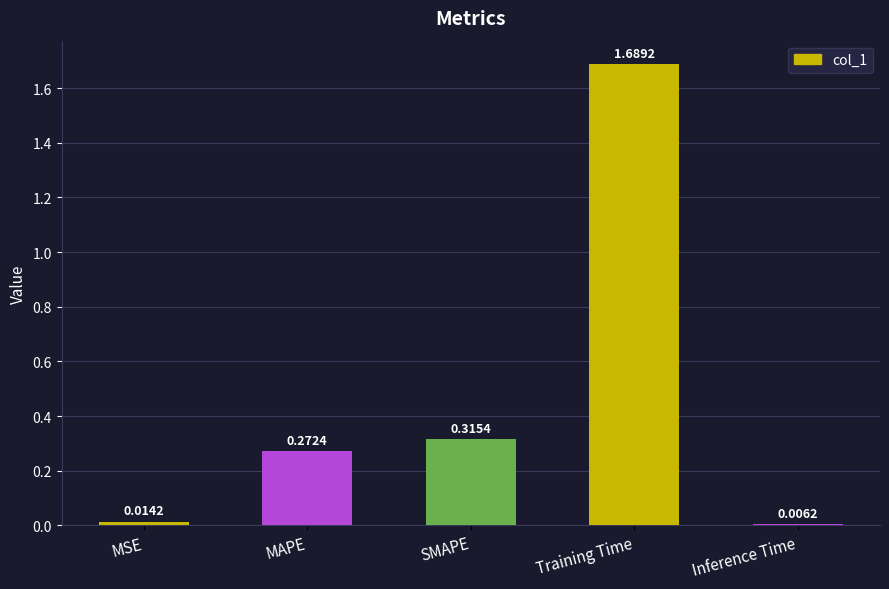

Which category has the lowest value across all series?

Inference Time